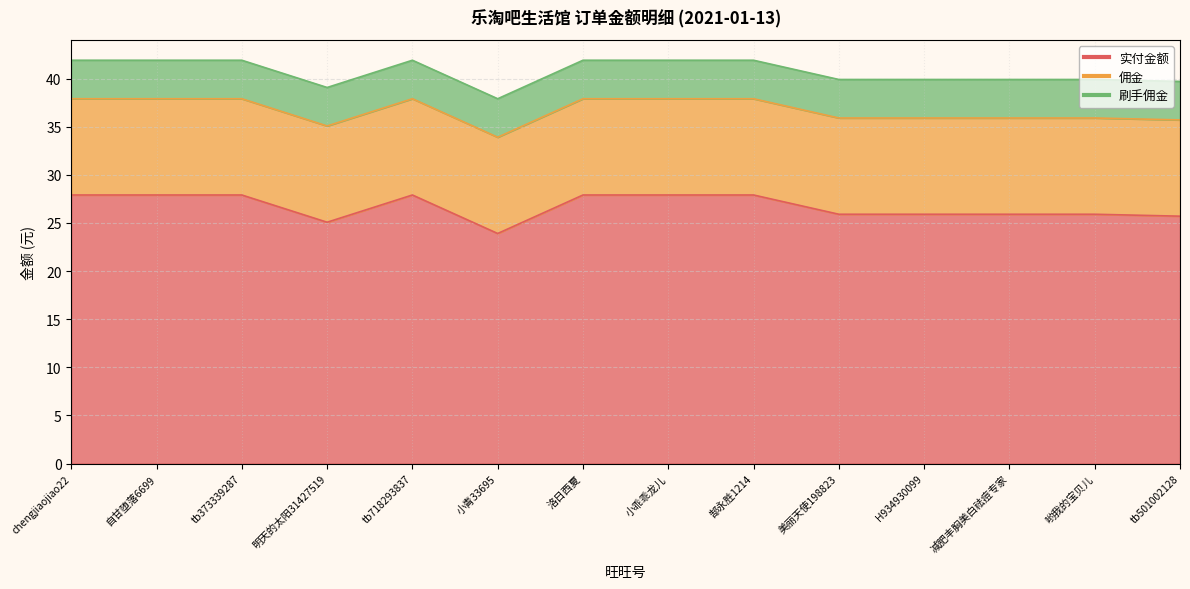

What is the average value of the 刷手佣金 series?

4.0